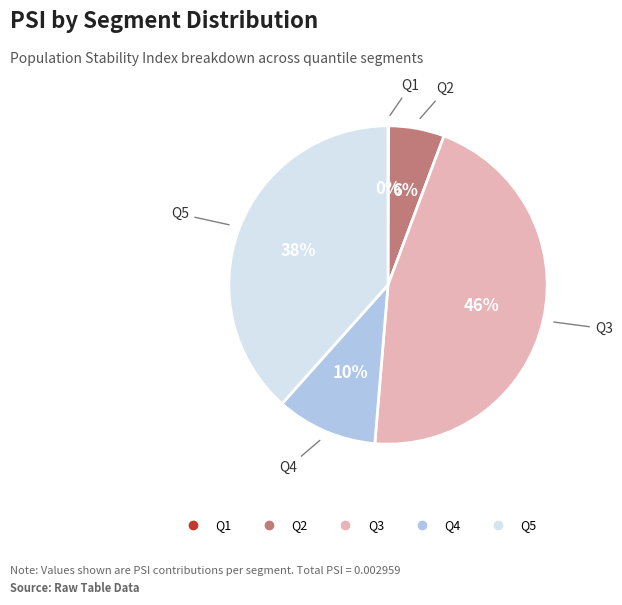

To the nearest percent, what is the average slice percentage?

20%